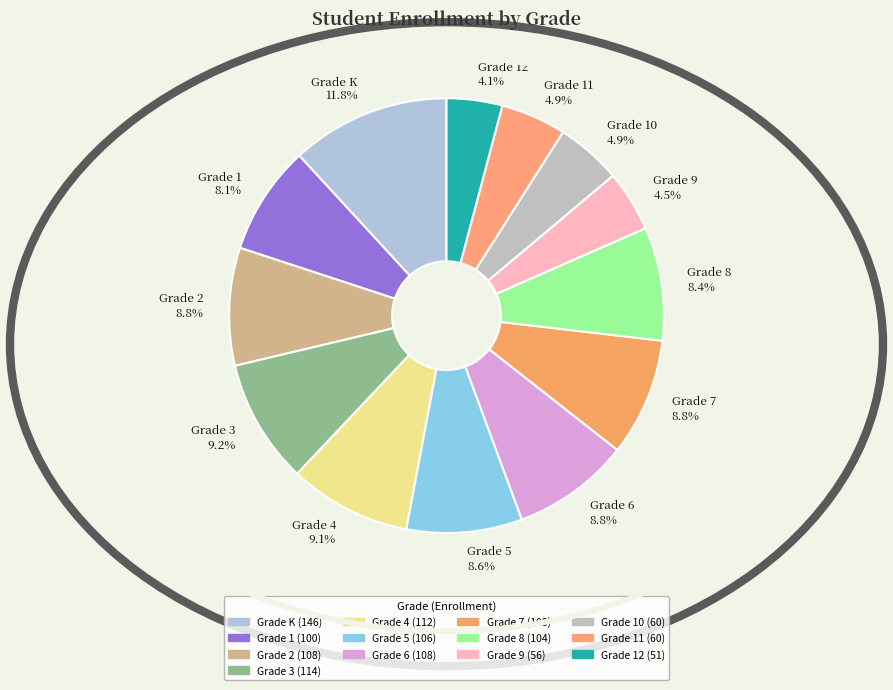

What percentage do Grade K and Grade 7 together represent?

20.6%